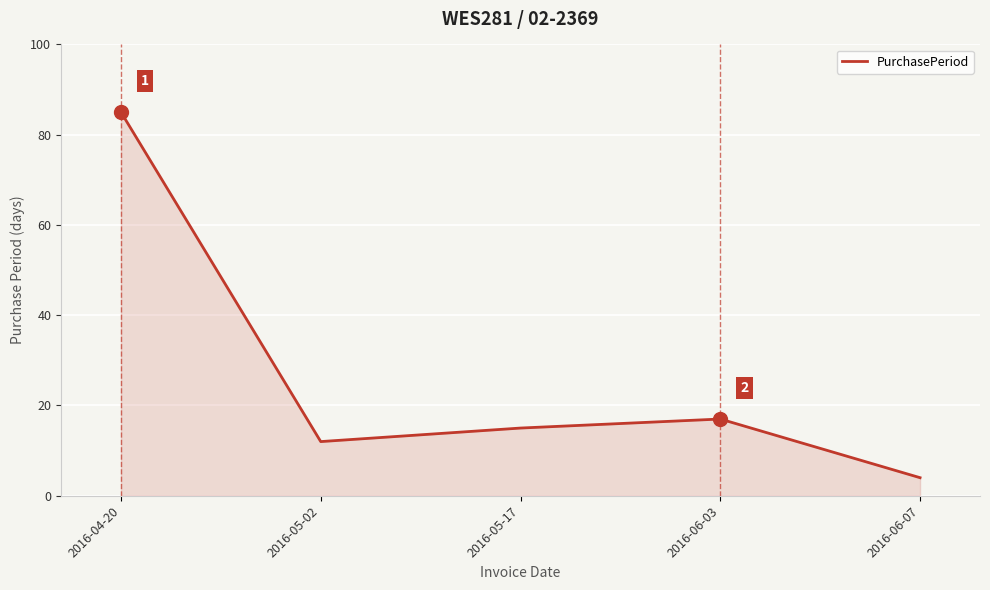

At which label does the data first exceed 15?

2016-04-20